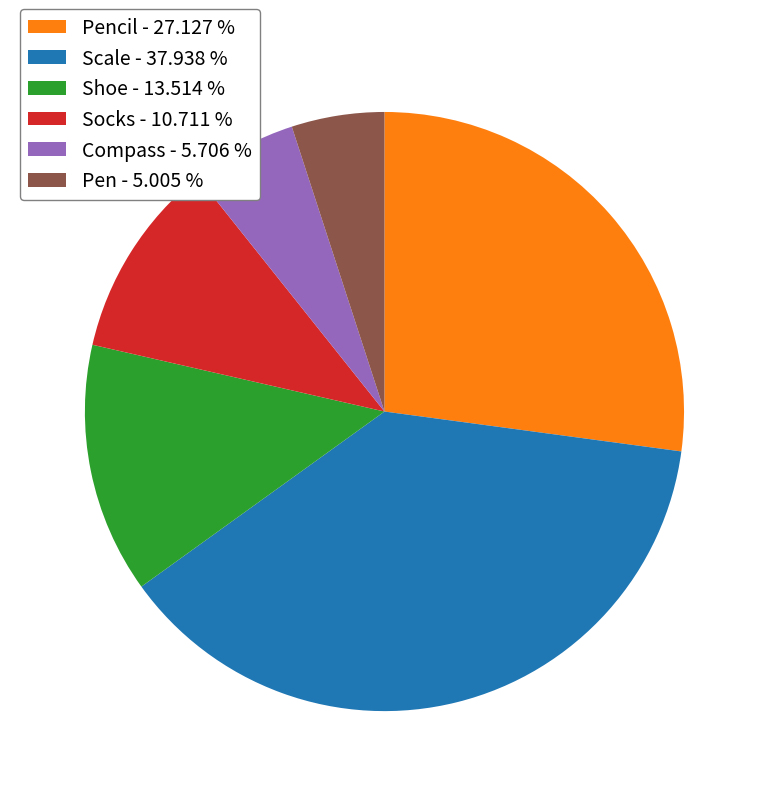

Rank the categories by value from highest to lowest.

Scale - 37.938 %, Pencil - 27.127 %, Shoe - 13.514 %, Socks - 10.711 %, Compass - 5.706 %, Pen - 5.005 %